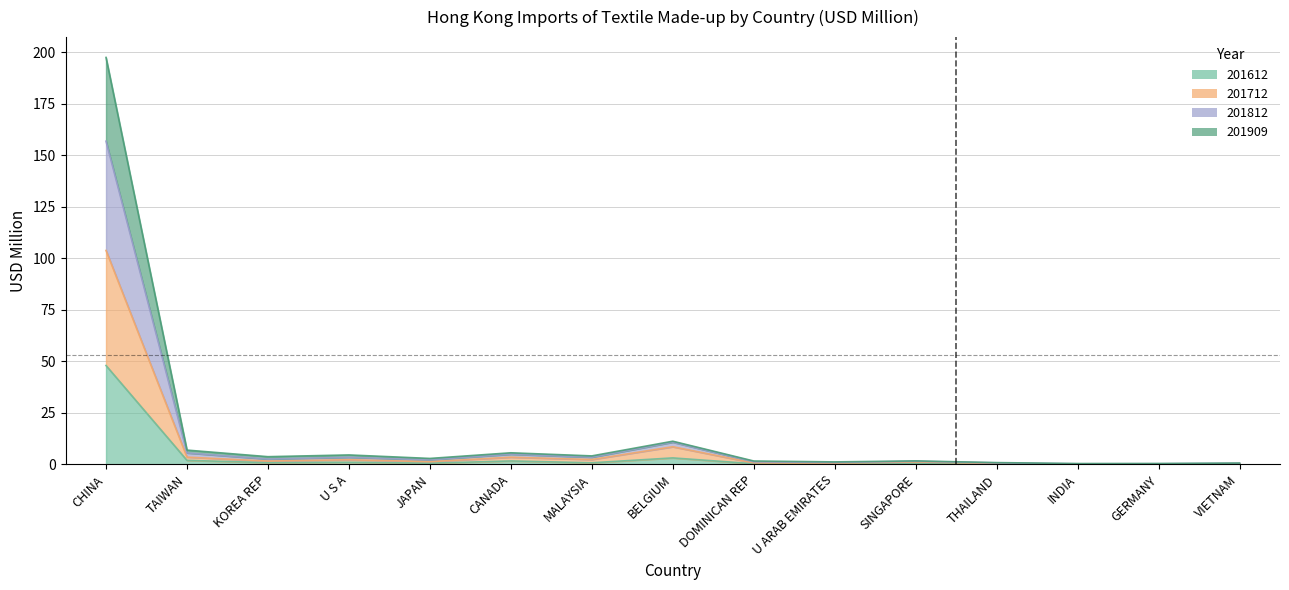

Where is the first local maximum for 201812?

U S A